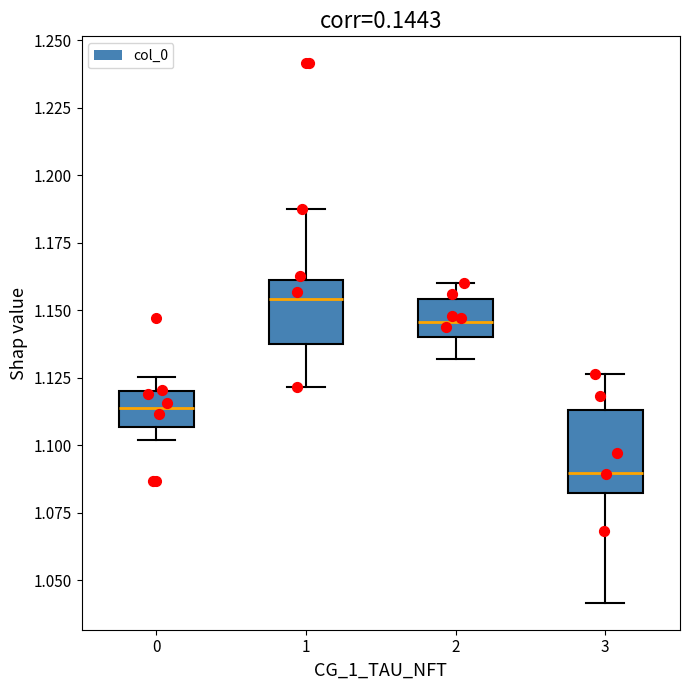

Reading left to right, transcribe this box plot: for each box, give where its median line is, the range the box spans, and where its two whiskers end, as read against the y-axis. The values are not printed on the chart, so give them approximately, as read against the axis.

0: median 1.115, box 1.105 to 1.120, whiskers 1.100 to 1.125
1: median 1.155, box 1.140 to 1.160, whiskers 1.120 to 1.190
2: median 1.145, box 1.140 to 1.155, whiskers 1.130 to 1.160
3: median 1.090, box 1.080 to 1.115, whiskers 1.040 to 1.125